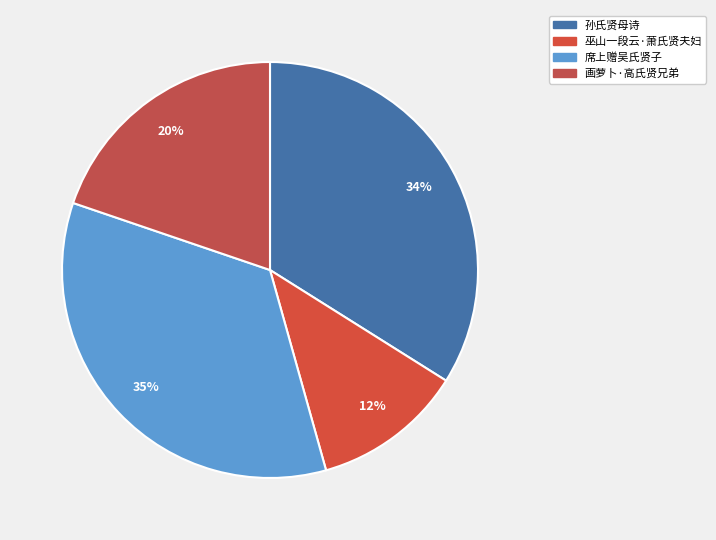

How many segments does this pie chart have?

4